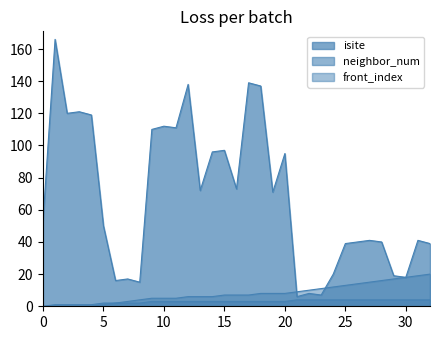

The front_index series shows 0 at 3. True or false?

True